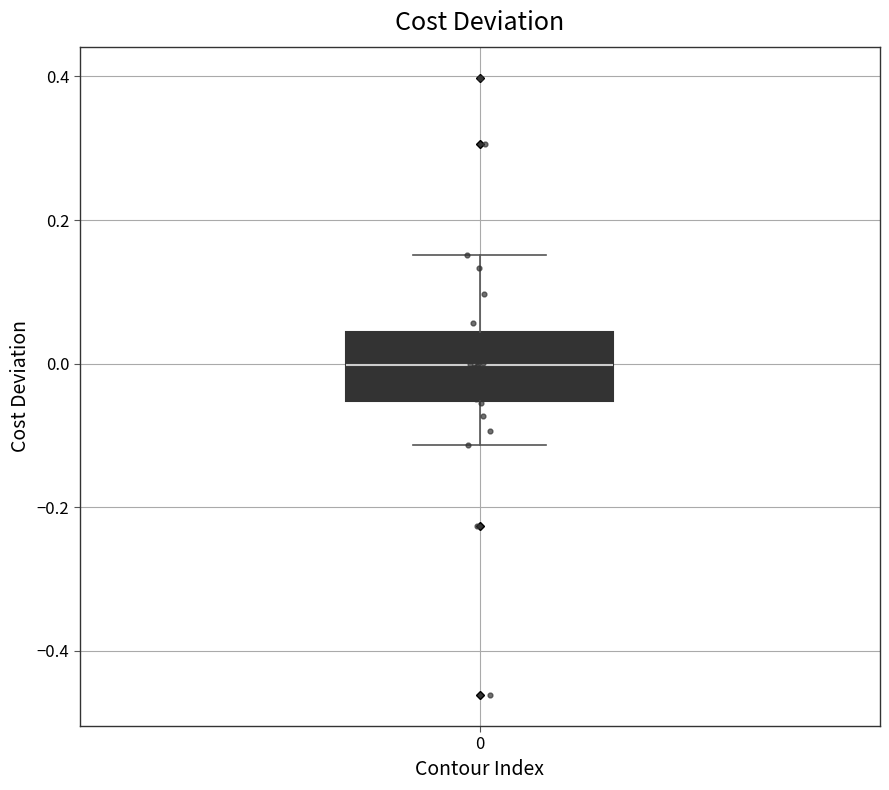

Where does the lower whisker of the box at x = 0 end on the y-axis? The values are not printed on the chart, so give them approximately, as read against the axis.

-0.12